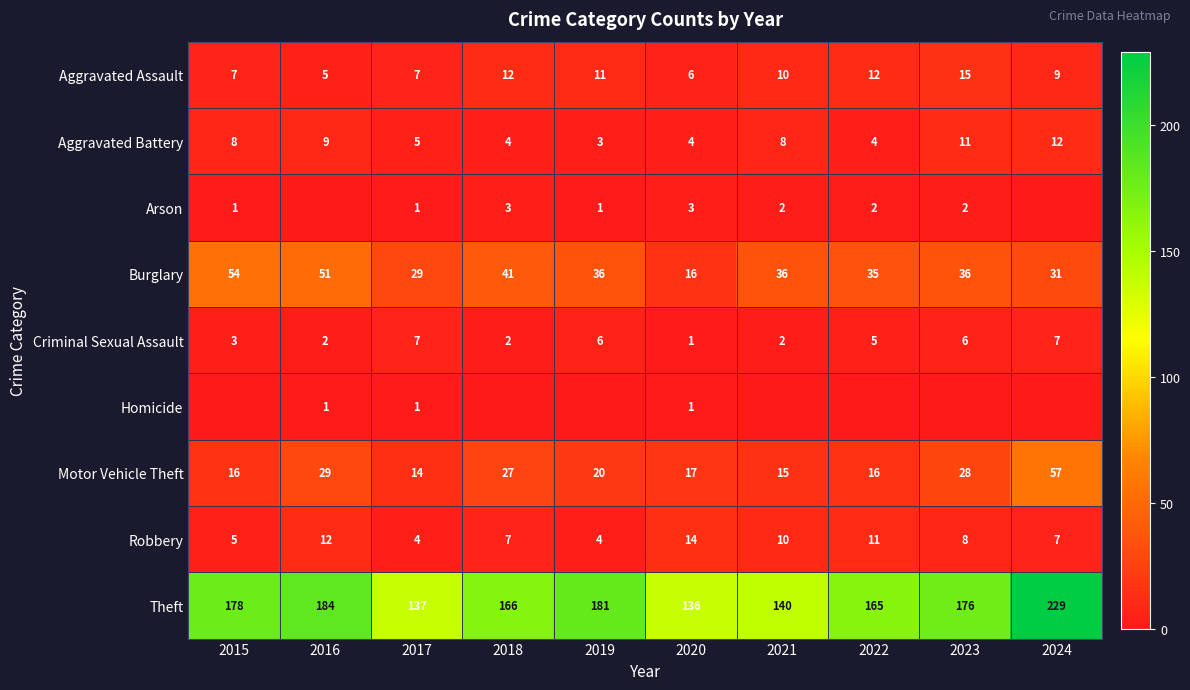

Count the Robbery values in the range 5 to 11.

6